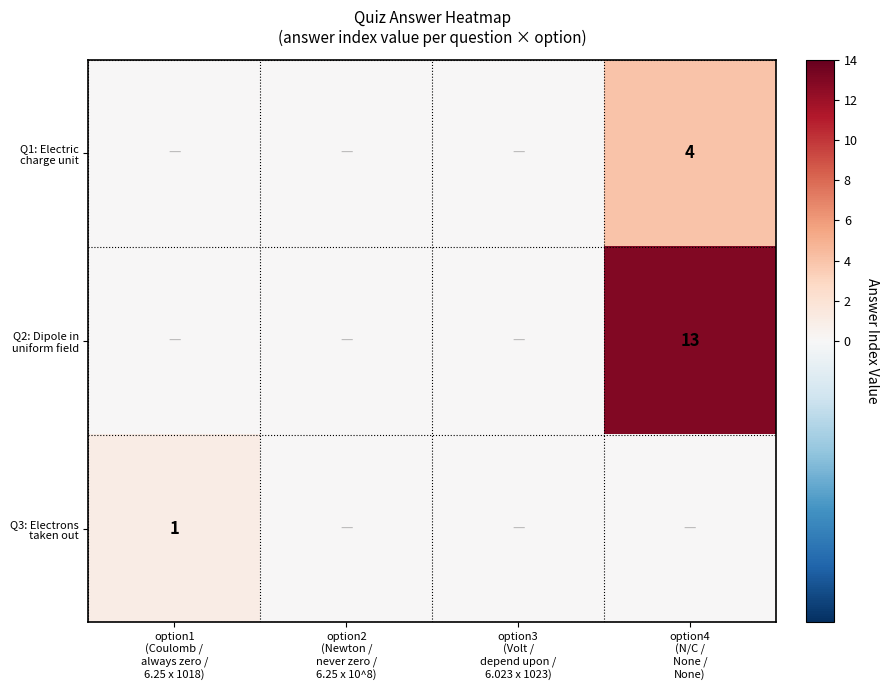

At how many categories does at least one series exceed 12?

1